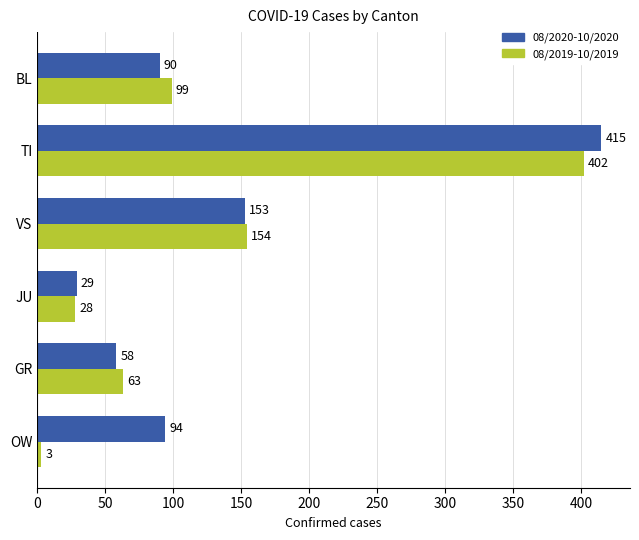

What is the difference between the maximum and minimum values in the 08/2020-10/2020 series?

386